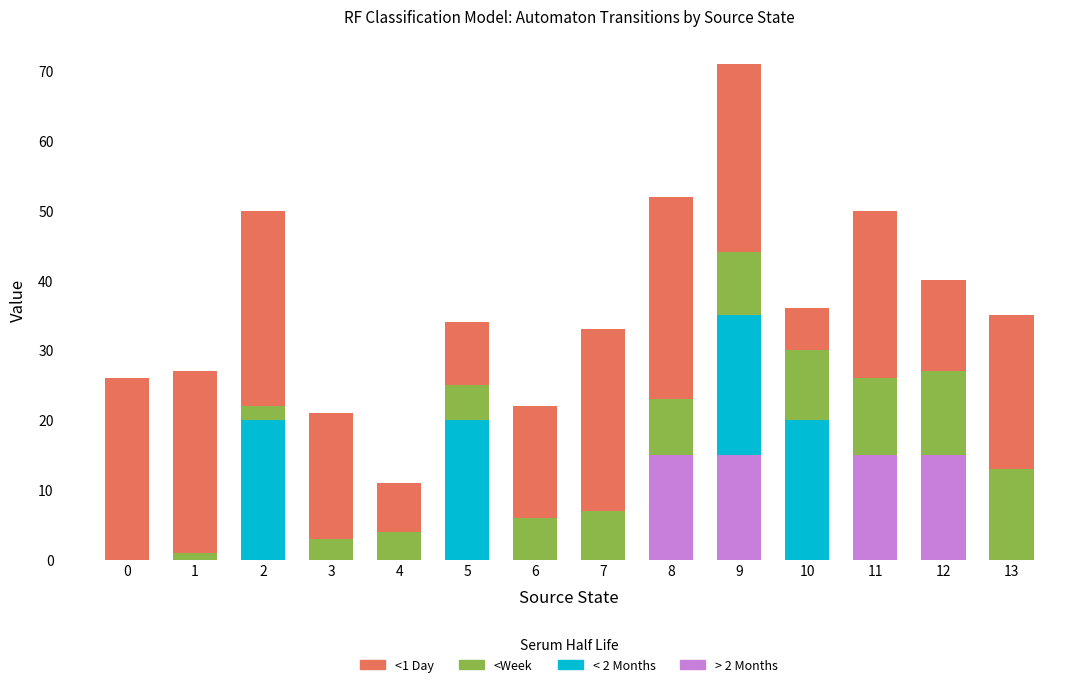

At which category is the sum across all series the highest?

9